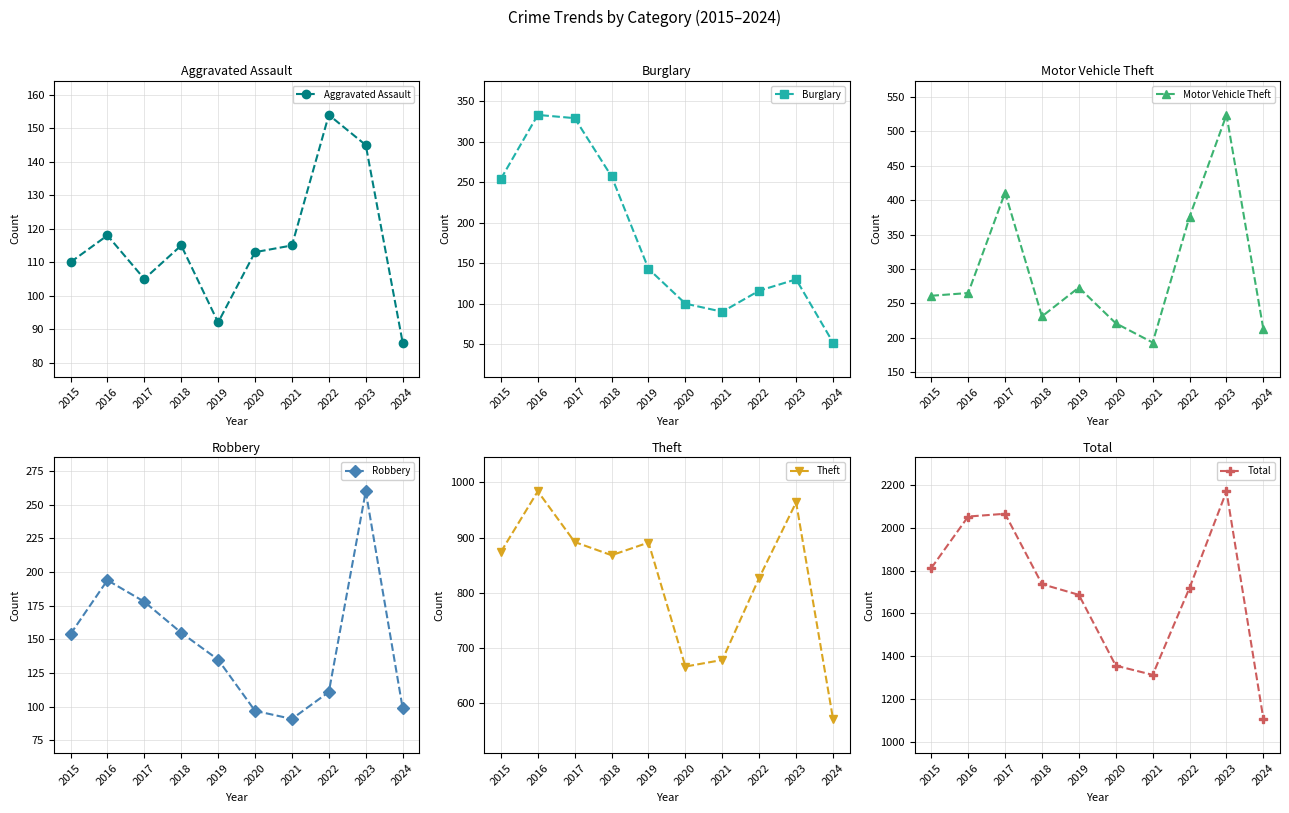

After their last crossing, which series has the higher values: Burglary or Robbery?

Robbery